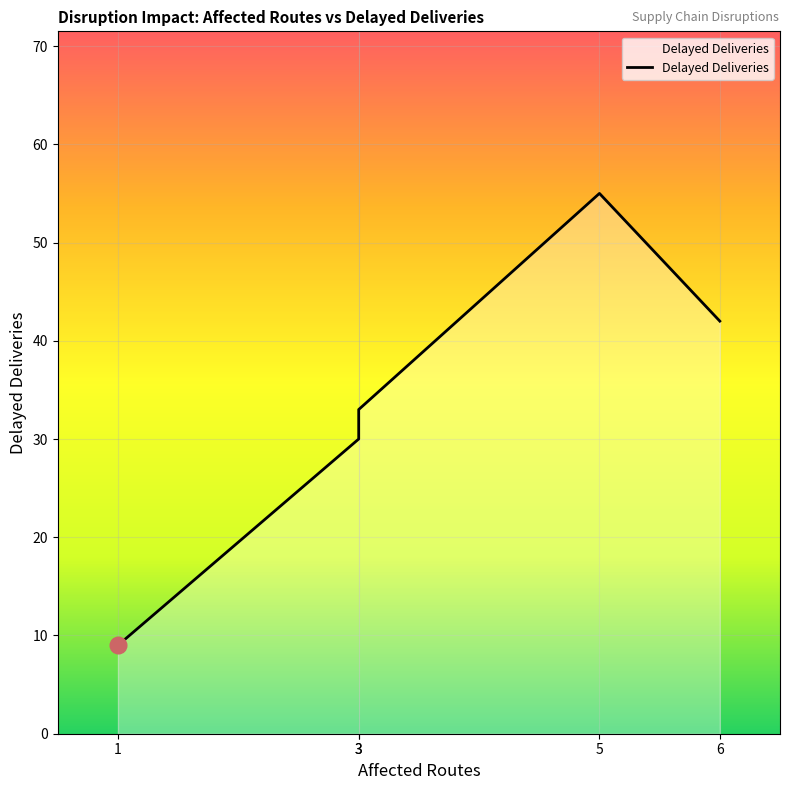

List the labels in order of value, smallest first.

1, 3, 3, 6, 5